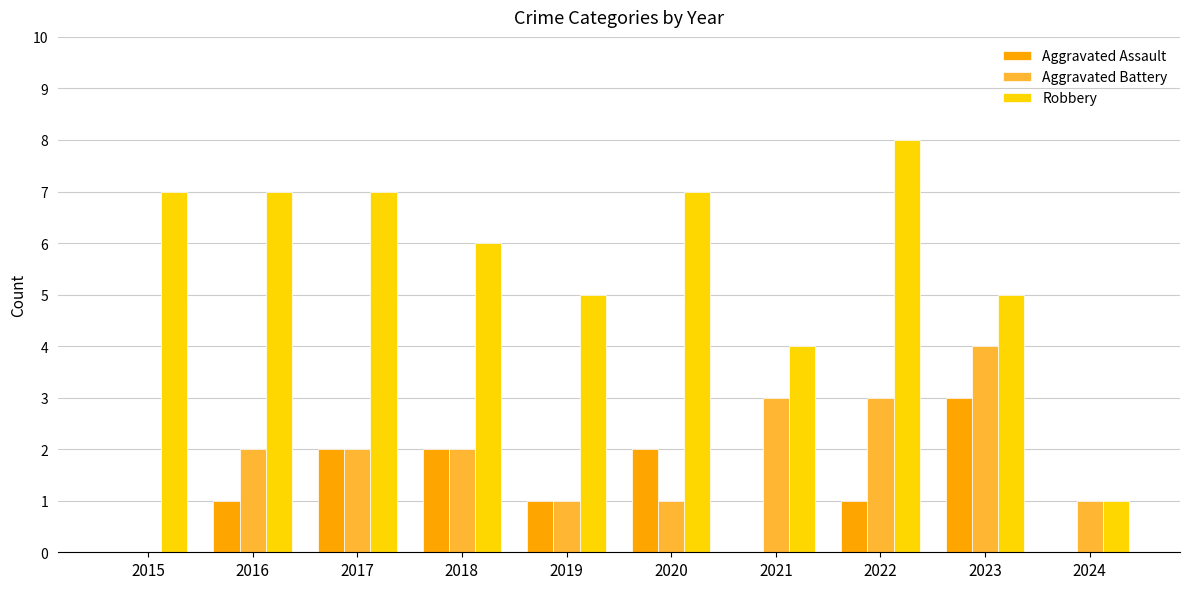

How many groups of bars are there?

10